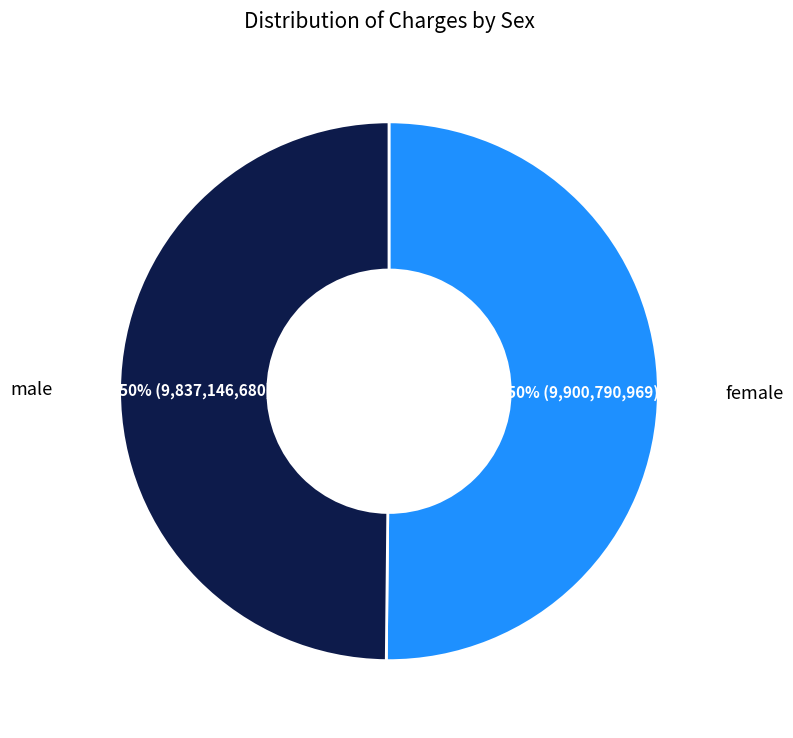

To the nearest percent, what is the average slice percentage?

50%